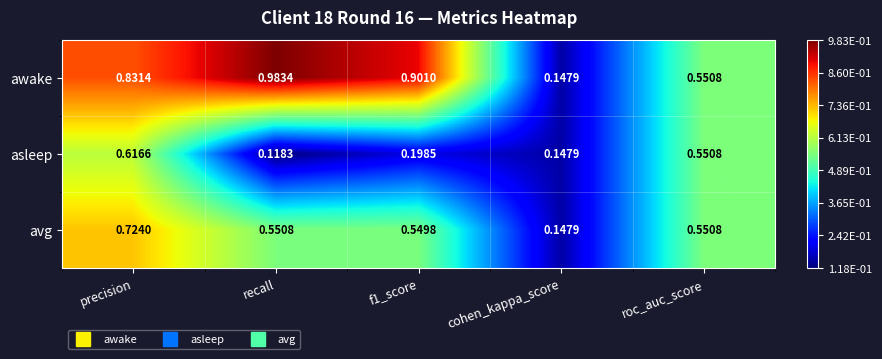

List the series in order of their overall mean, highest first.

awake, avg, asleep